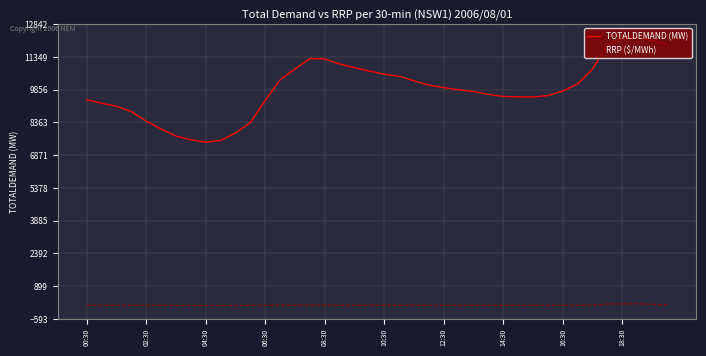

Count the number of data series in this chart.

2